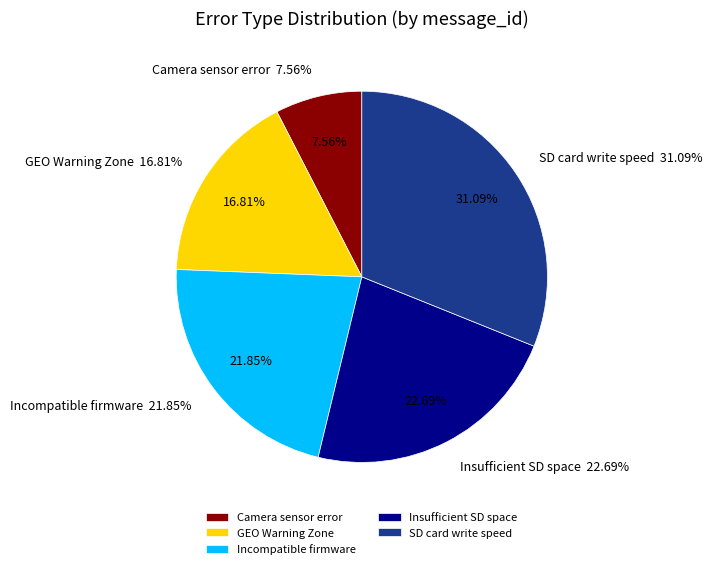

Which has a higher value, Incompatible firmware or Camera sensor error?

Incompatible firmware